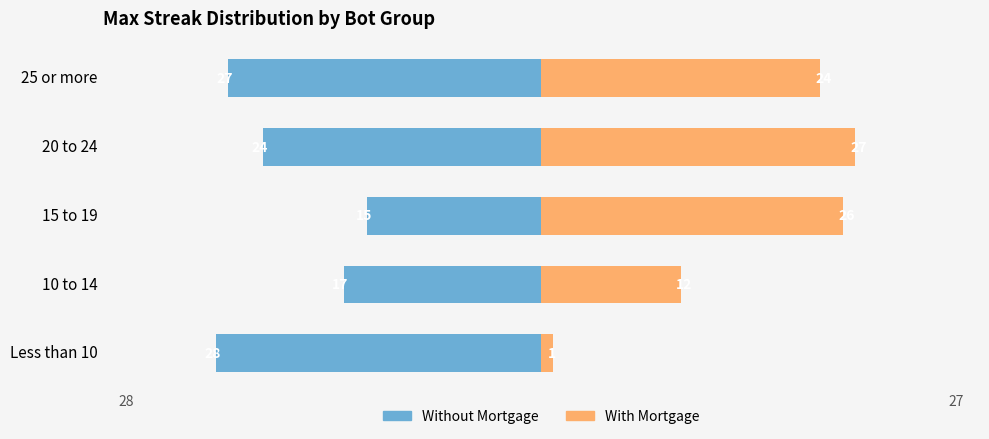

How many bars are there in each group?

2